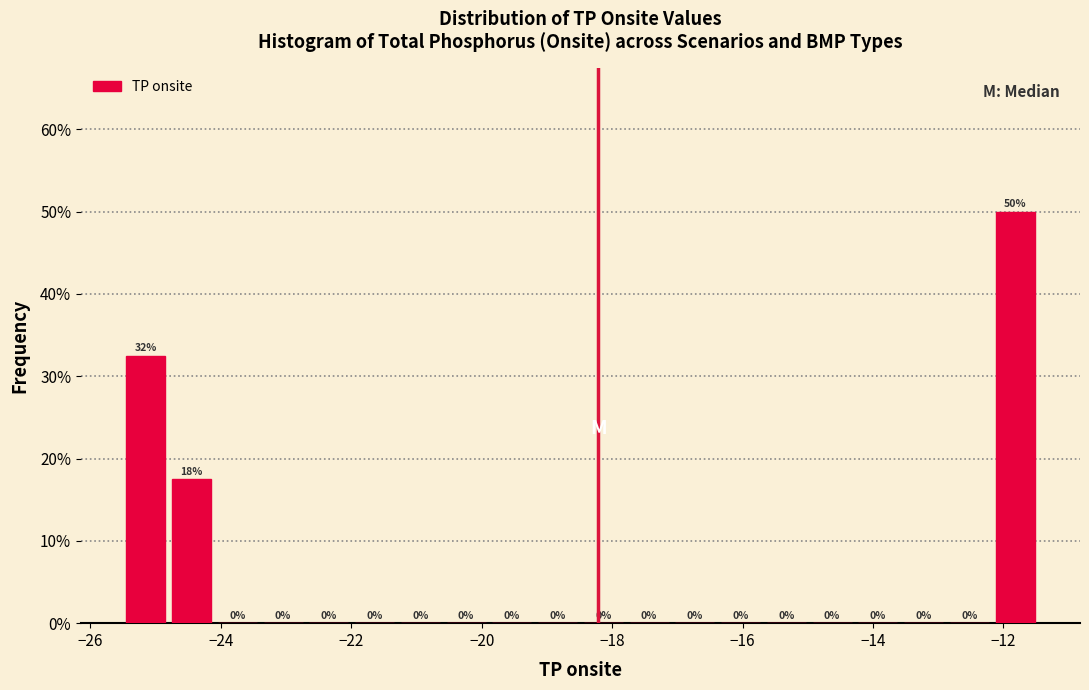

Around what value on the x-axis is the tallest bar? Give the approximate position of its centre, as read against the axis.

-11.8